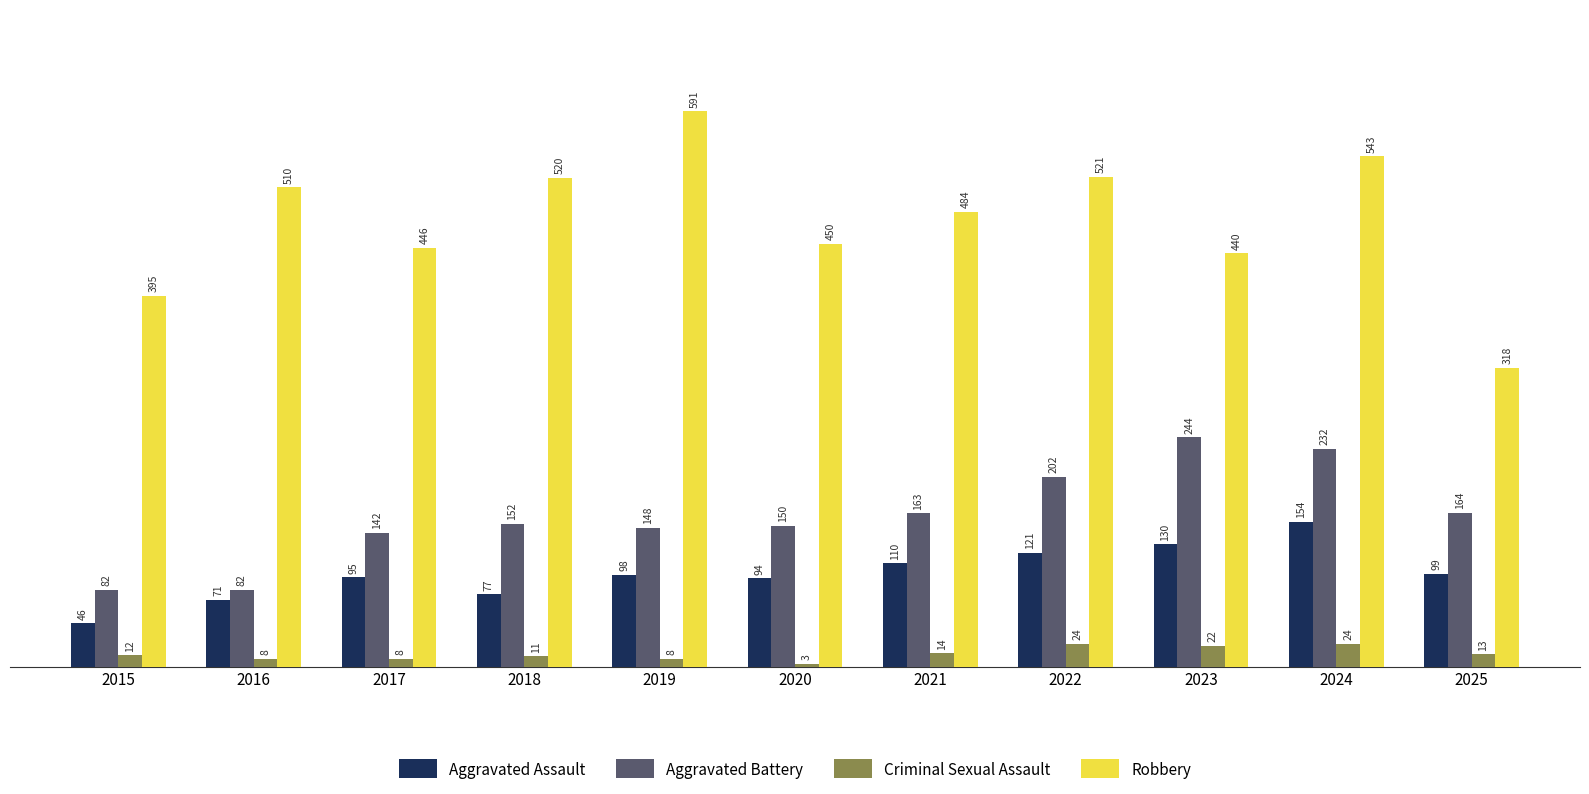

What is the difference between the second highest and minimum values in the Aggravated Assault series?

84